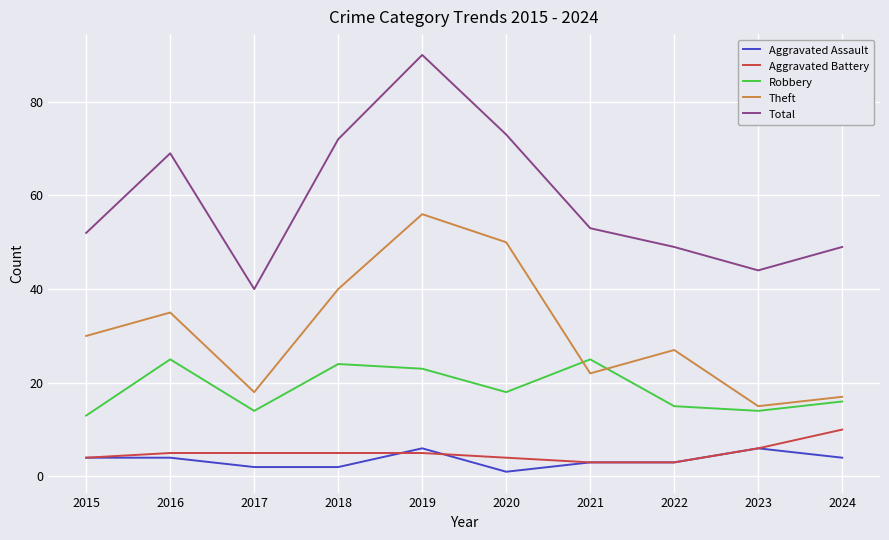

Rank the series by their maximum value, from highest to lowest.

Total, Theft, Robbery, Aggravated Battery, Aggravated Assault